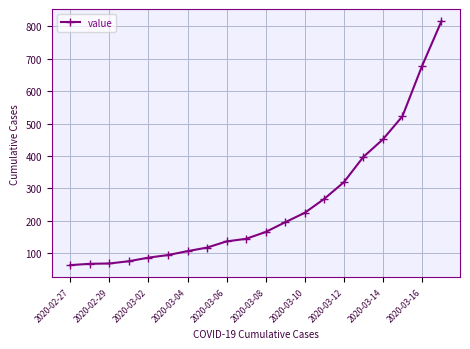

Does the chart display data point markers on the line(s)?

Yes